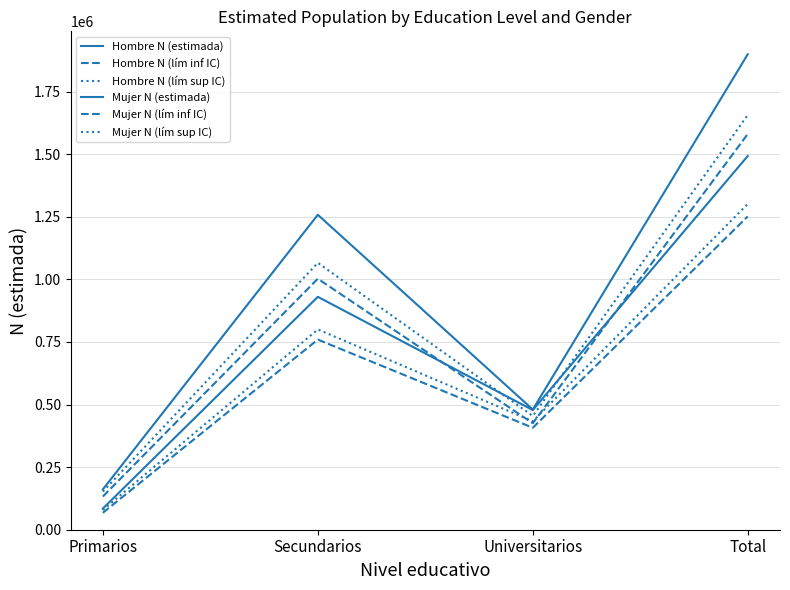

How many distinct data groups are displayed?

6